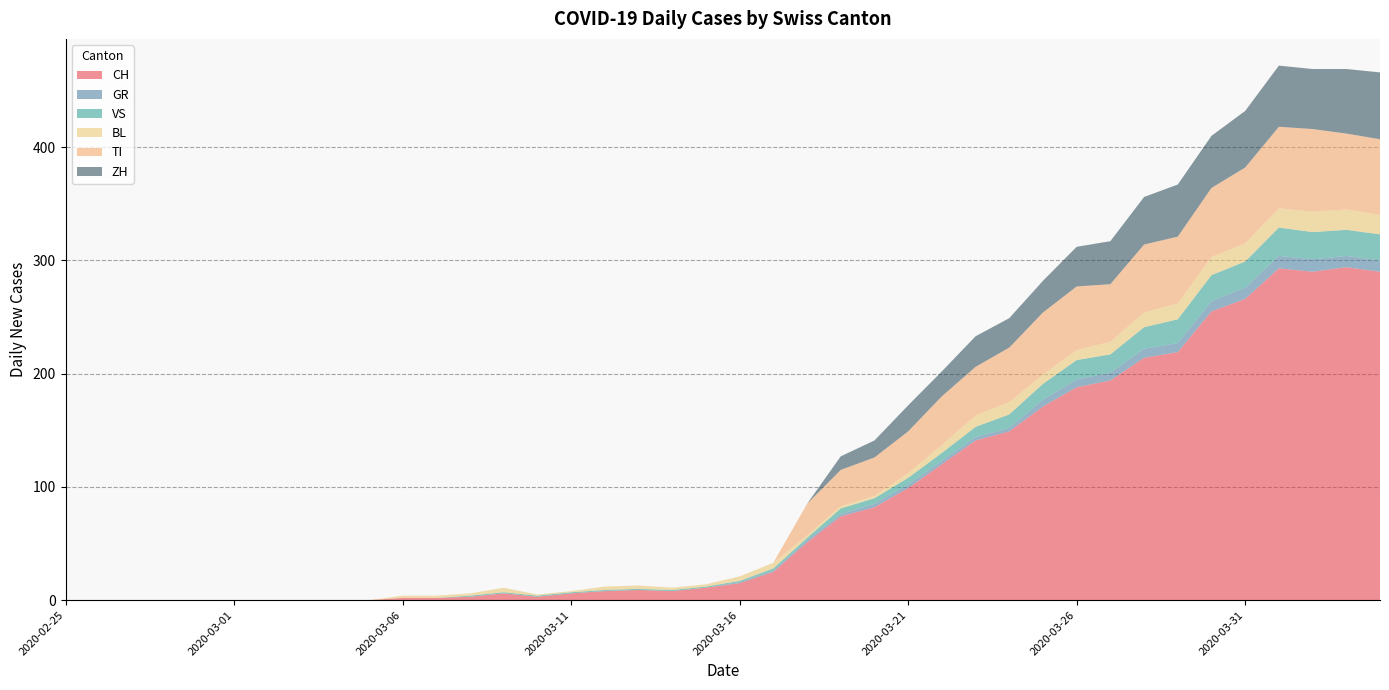

Reading right to left, transcribe all the data shown in this chart.

CH: 290	294	290	293	266	255	219	214	194	188	171	149	141	120	99	82	74	51	25	15	11	8	9	8	6	3	6	3	2	2	0	0	0	0	0	0	0	0	0	0
GR: 10	10	11	11	10	9	8	8	7	7	6	3	3	3	3	3	2	2	1	1	0	0	0	0	0	0	0	0	0	0	0	0	0	0	0	0	0	0	0	0
VS: 23	23	24	25	23	23	21	19	16	17	14	12	9	7	6	5	5	2	2	1	1	1	1	1	1	1	1	1	0	0	0	0	0	0	0	0	0	0	0	0
BL: 17	18	18	17	16	16	14	13	11	9	8	11	10	7	4	2	2	2	5	4	2	2	3	3	1	1	4	2	2	2	0	0	0	0	0	0	0	0	0	0
TI: 67	67	73	72	67	61	59	60	51	56	55	48	43	43	37	34	32	28	0	0	0	0	0	0	0	0	0	0	0	0	0	0	0	0	0	0	0	0	0	0
ZH: 59	57	53	54	50	46	46	42	38	35	28	26	27	22	23	15	12	0	0	0	0	0	0	0	0	0	0	0	0	0	0	0	0	0	0	0	0	0	0	0